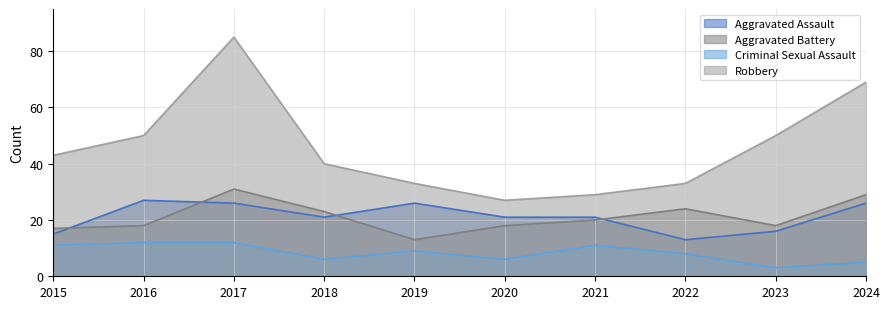

How many data points in Aggravated Assault are above 21?

4